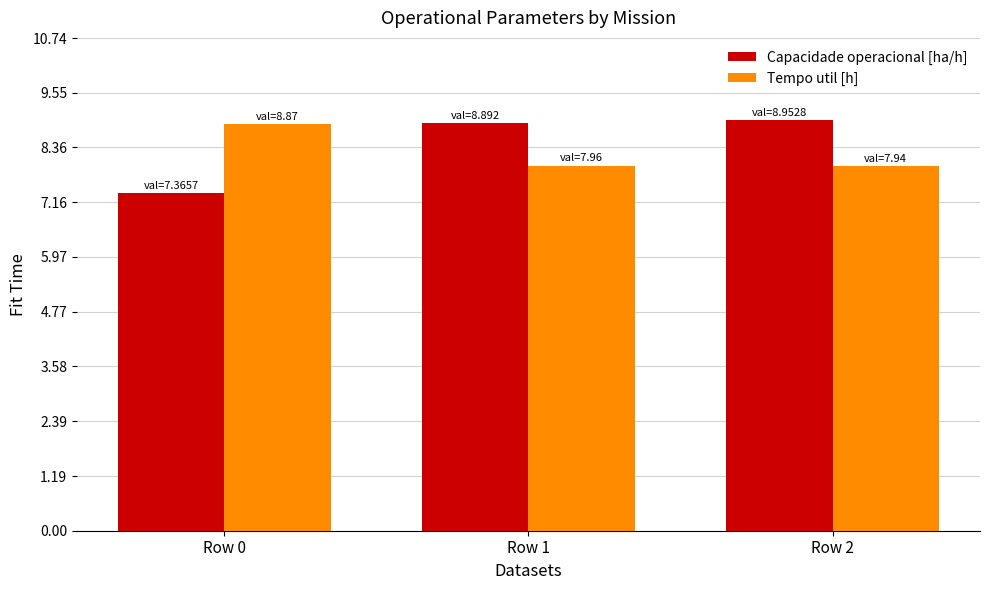

Which category has the lowest value across all series?

Row 0